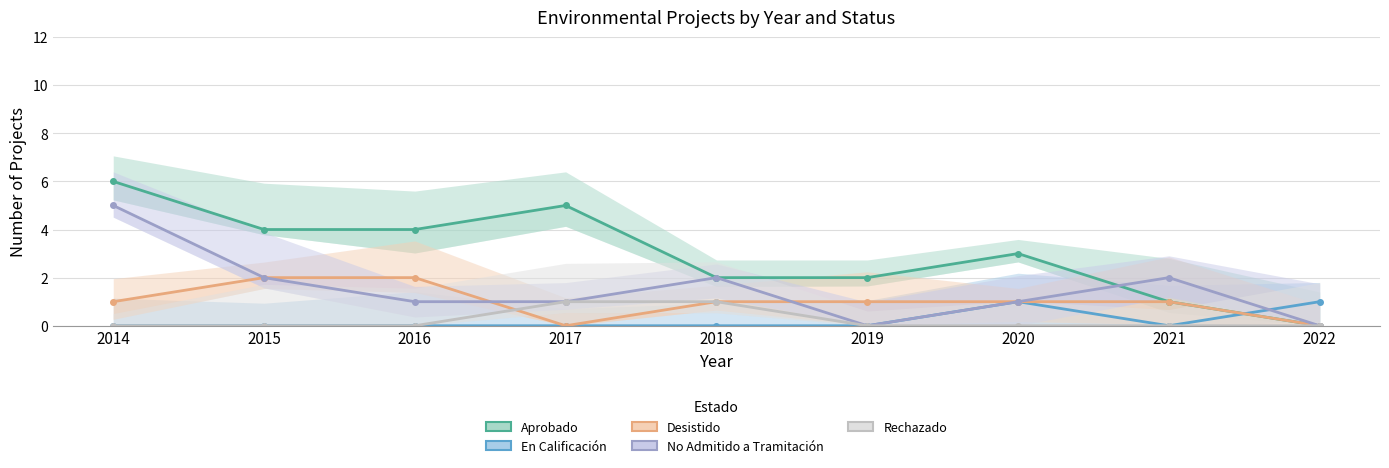

Which series has the largest total across all categories?

Aprobado